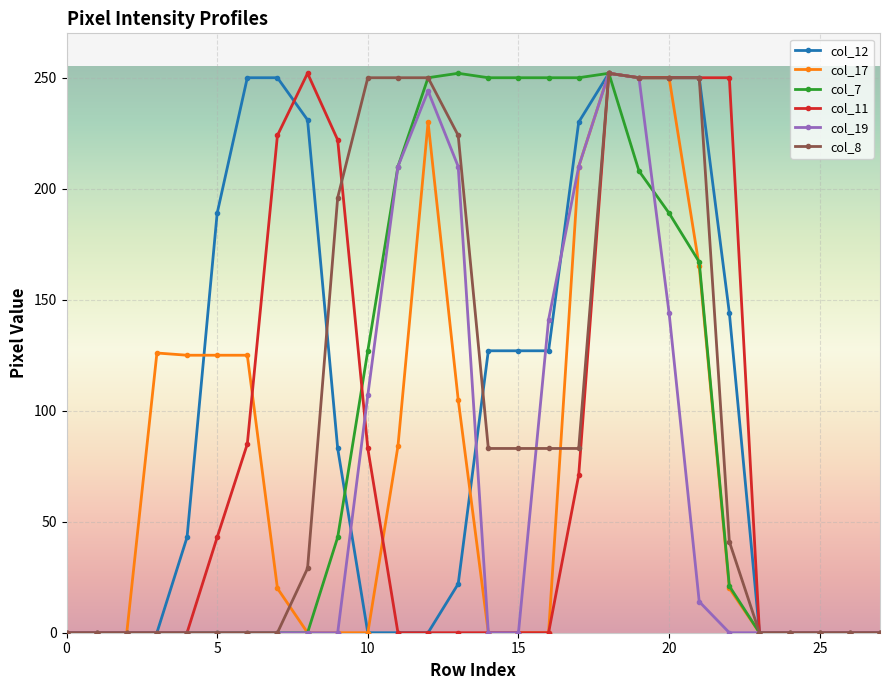

At how many categories does at least one series exceed 56?

20